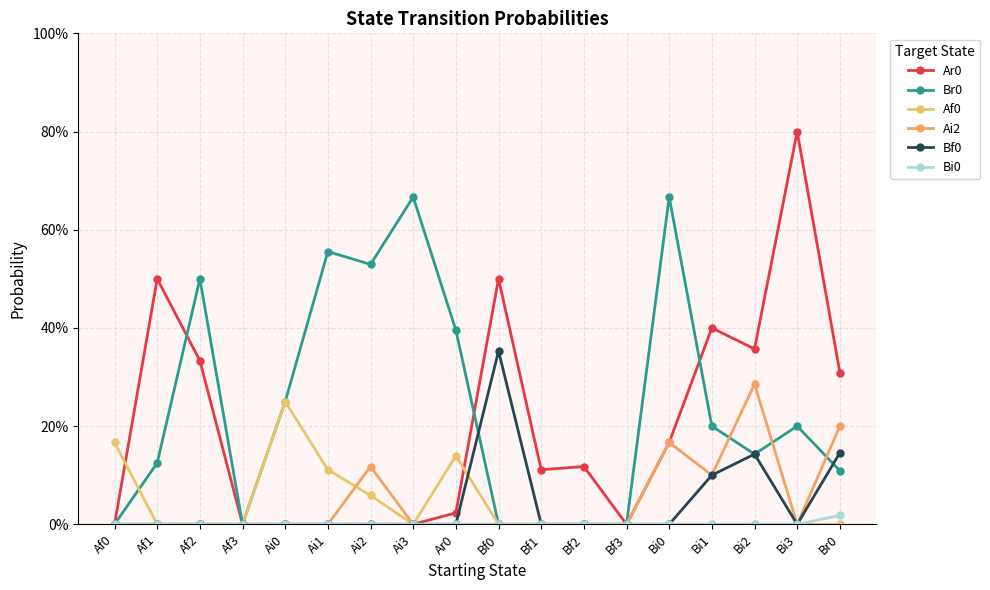

Is this an area chart (filled region under the line)?

No